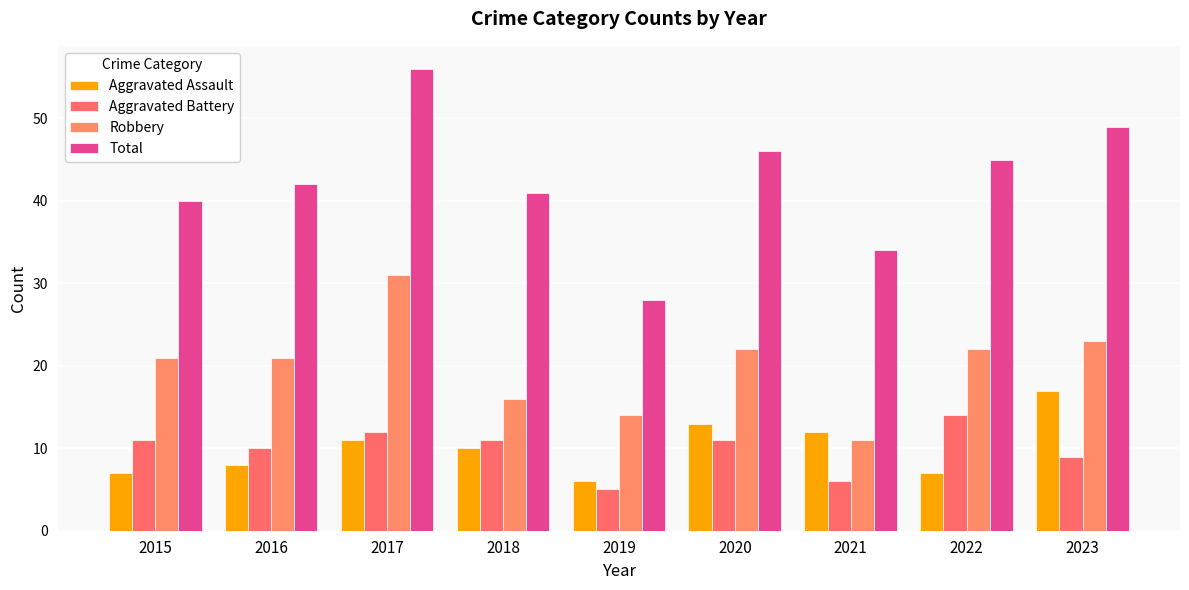

Does the chart contain any negative values?

No